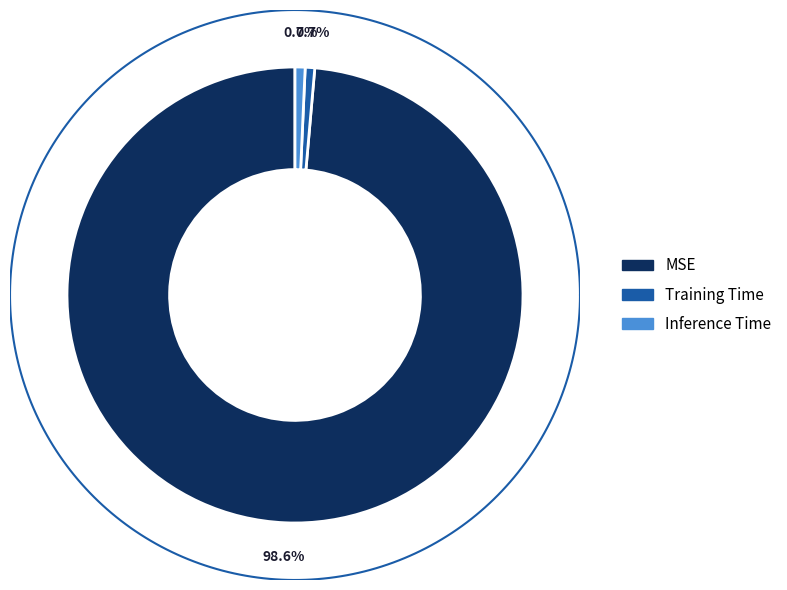

Which slice represents more than half of the pie?

MSE